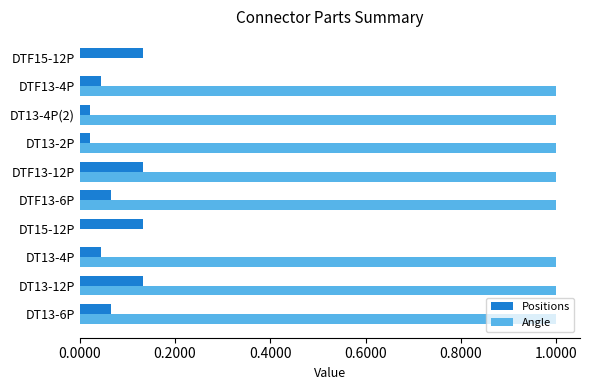

Is the value of Angle at DT13-6P greater than the value of Positions at DT13-6P?

Yes